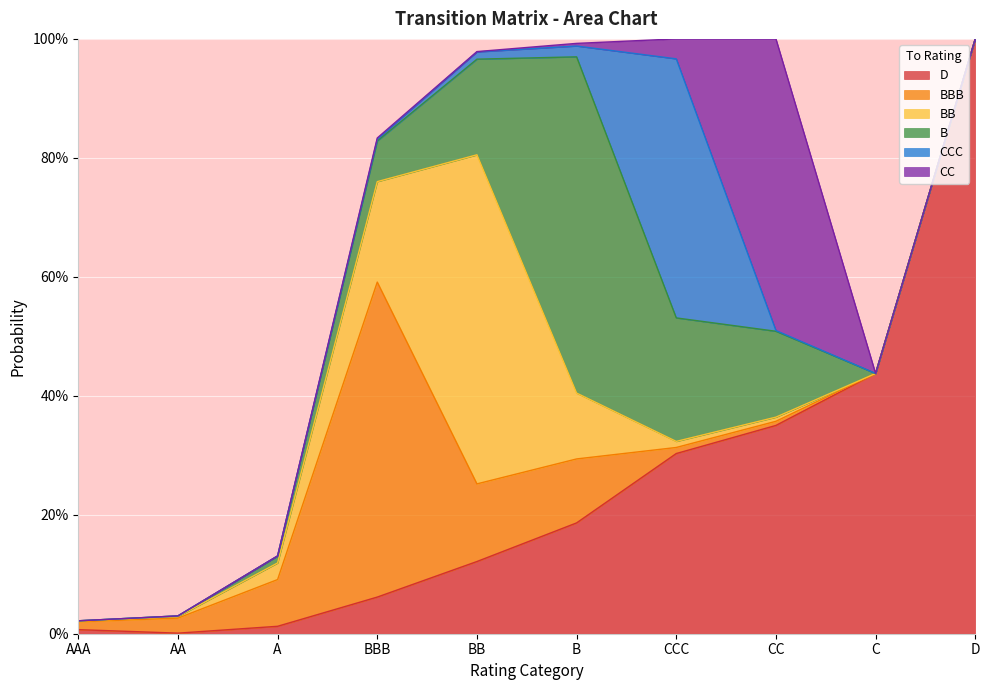

Where do D and BB first cross each other?

AAA and AA